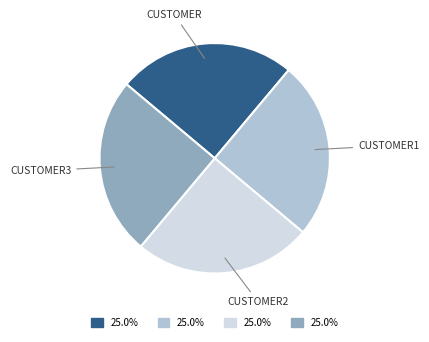

Count the number of slices in the pie.

4